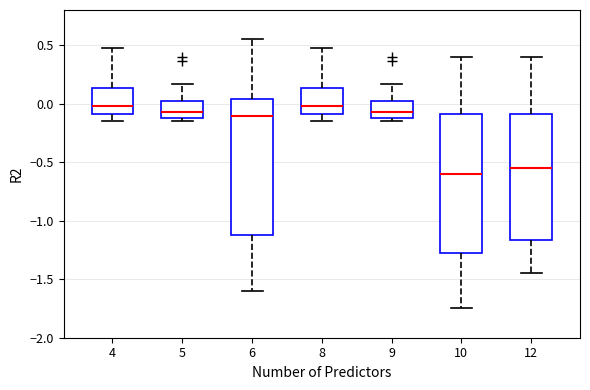

Where is the lower edge of the box at x = 4 on the y-axis? The values are not printed on the chart, so give them approximately, as read against the axis.

-0.10